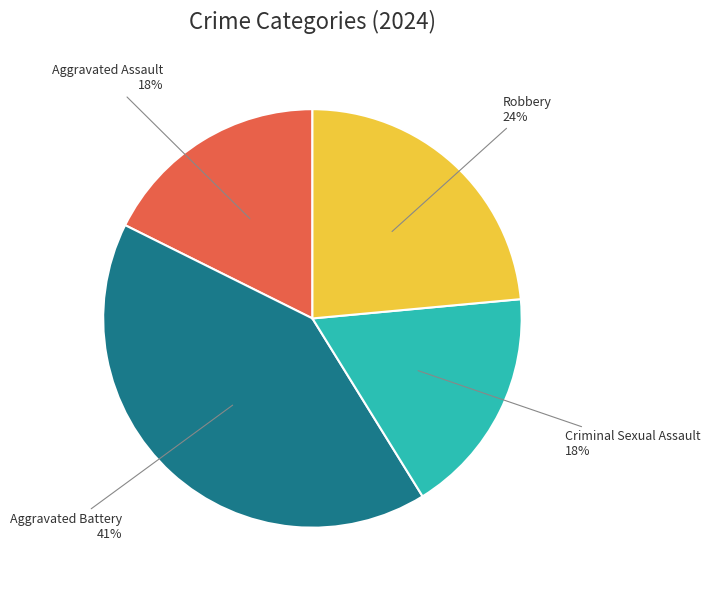

The Aggravated Assault slice represents 18% of the pie. True or false?

True